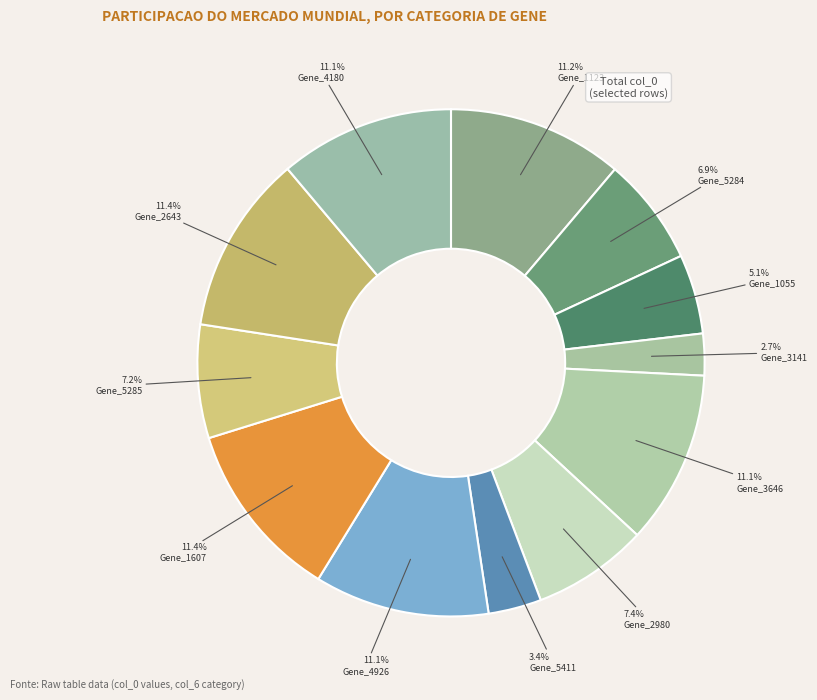

What is the largest slice in the pie chart?

CENPK1137D_1607